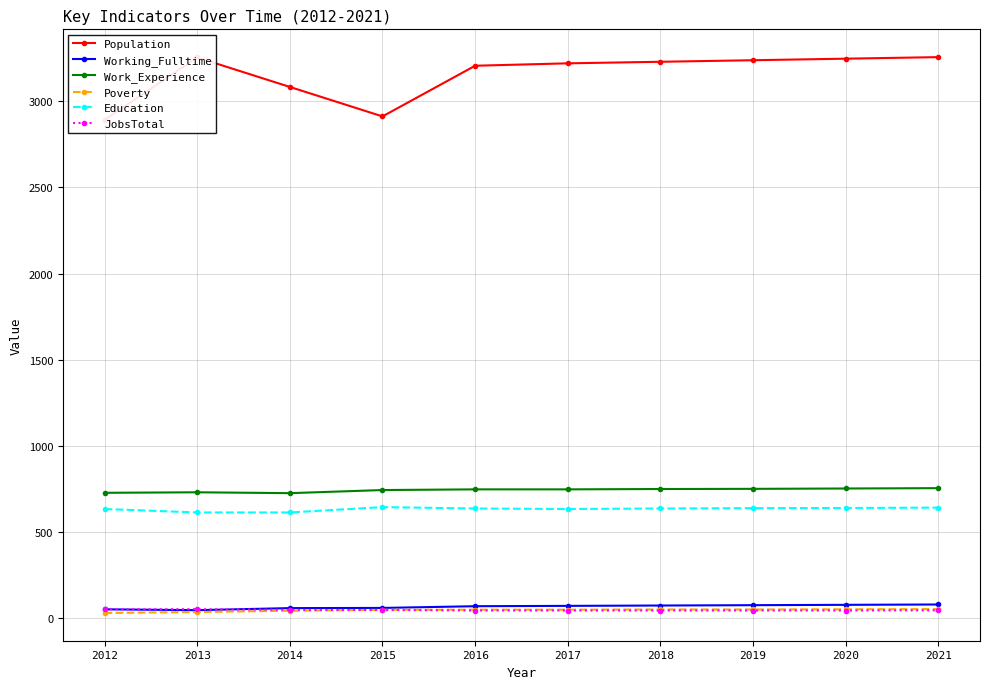

True or false: Population and Work_Experience intersect in this chart.

False